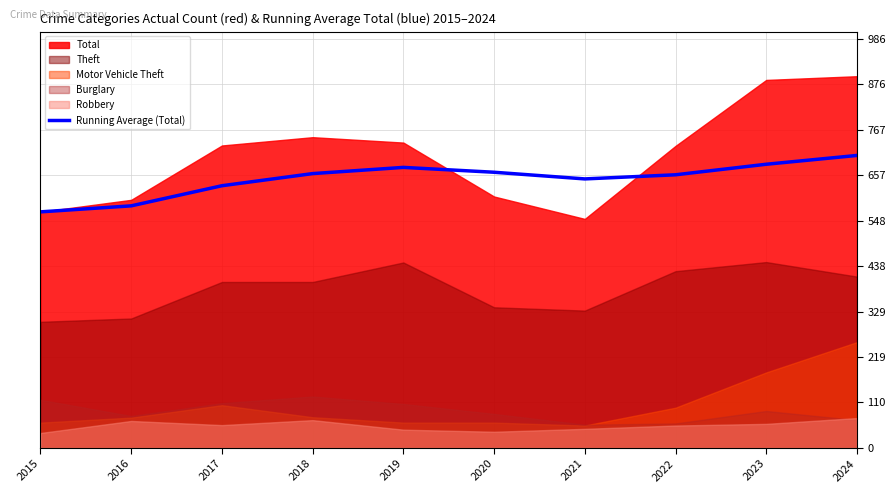

How many lines are shown in the chart?

1